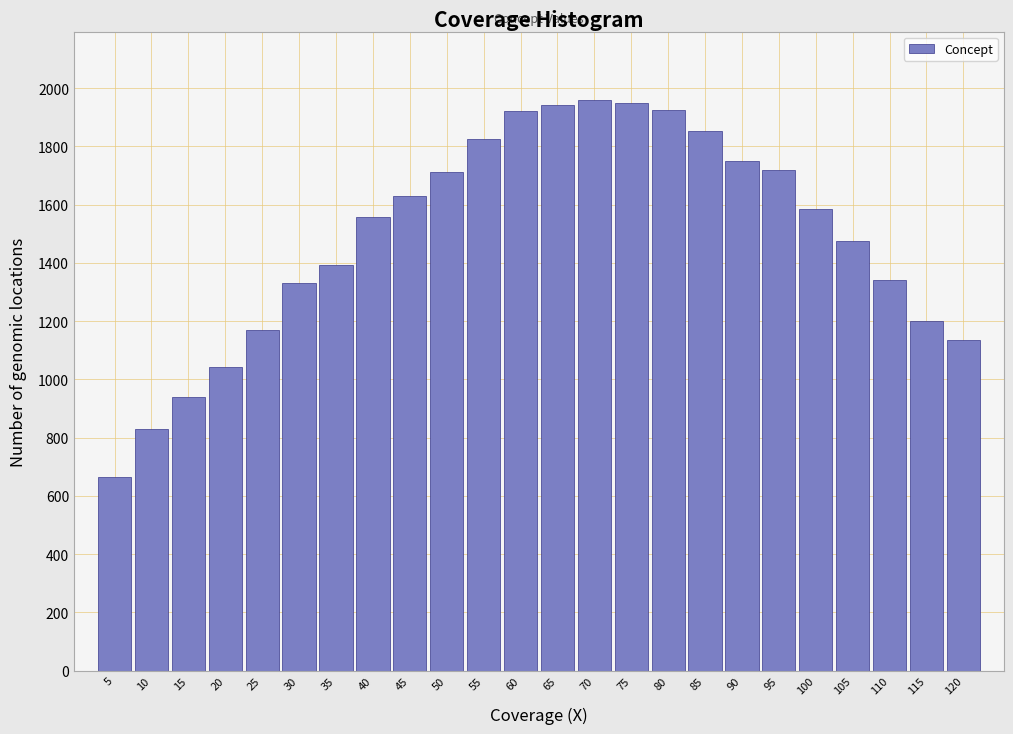

Is it true that the value at 85 is 1852?

True